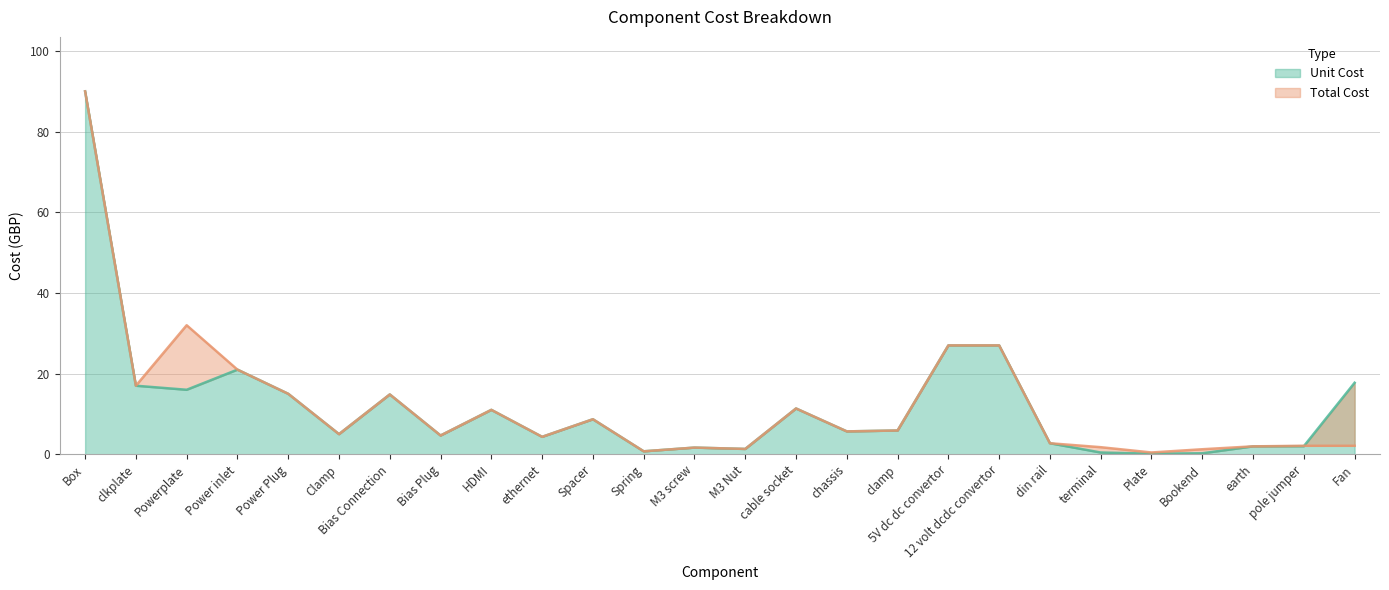

What is the sum of the Unit Cost values at Power Plug and Bias Connection?

29.8